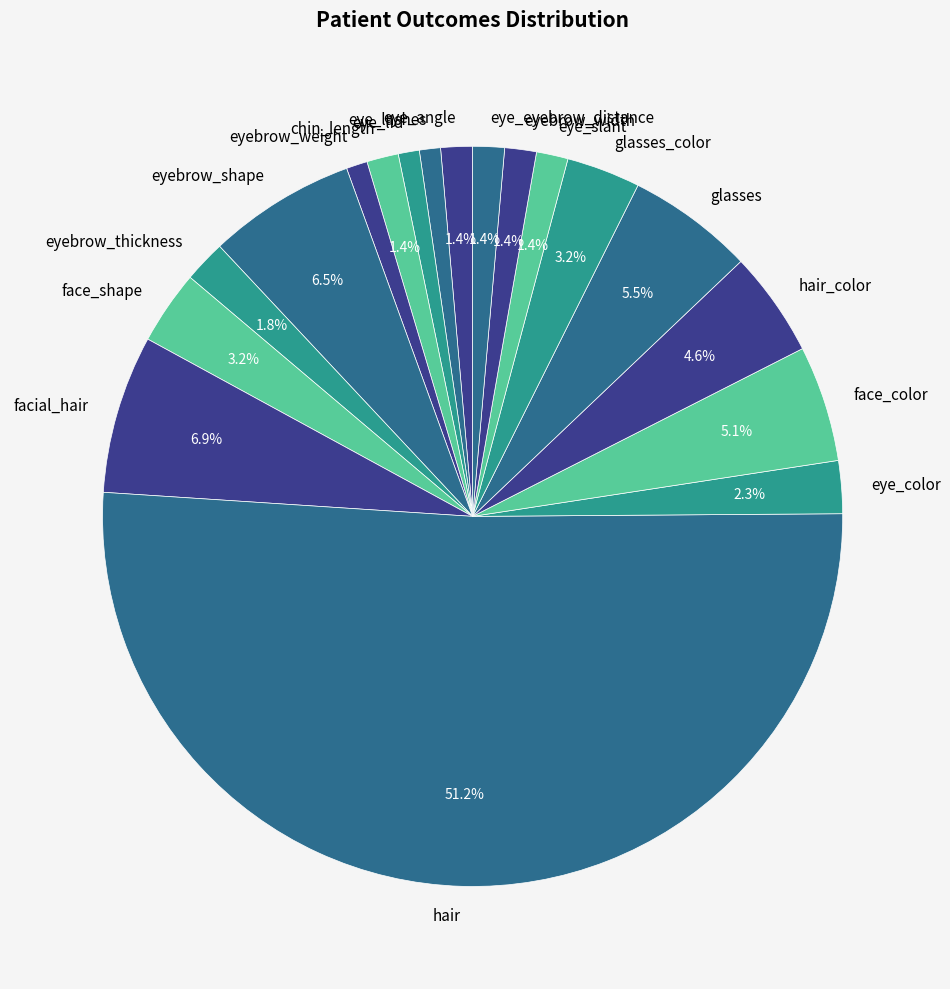

What percentage is the eyebrow_thickness slice, to the nearest percent?

2%